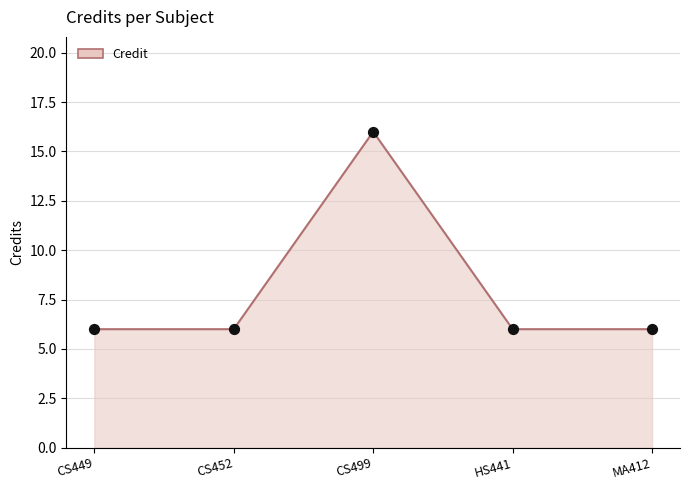

What is the ratio of the value at CS499 to the value at HS441?

2.7